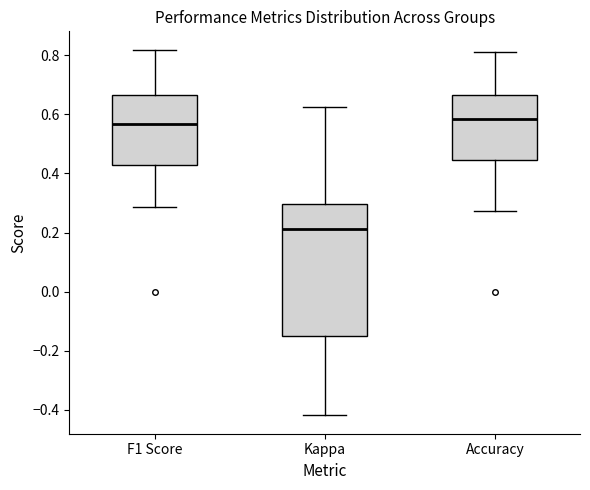

Reading left to right, transcribe this box plot: for each box, give where its median line is, the range the box spans, and where its two whiskers end, as read against the y-axis. The values are not printed on the chart, so give them approximately, as read against the axis.

F1 Score: median 0.56, box 0.42 to 0.66, whiskers 0.28 to 0.82
Kappa: median 0.22, box -0.16 to 0.30, whiskers -0.42 to 0.62
Accuracy: median 0.58, box 0.44 to 0.66, whiskers 0.28 to 0.82